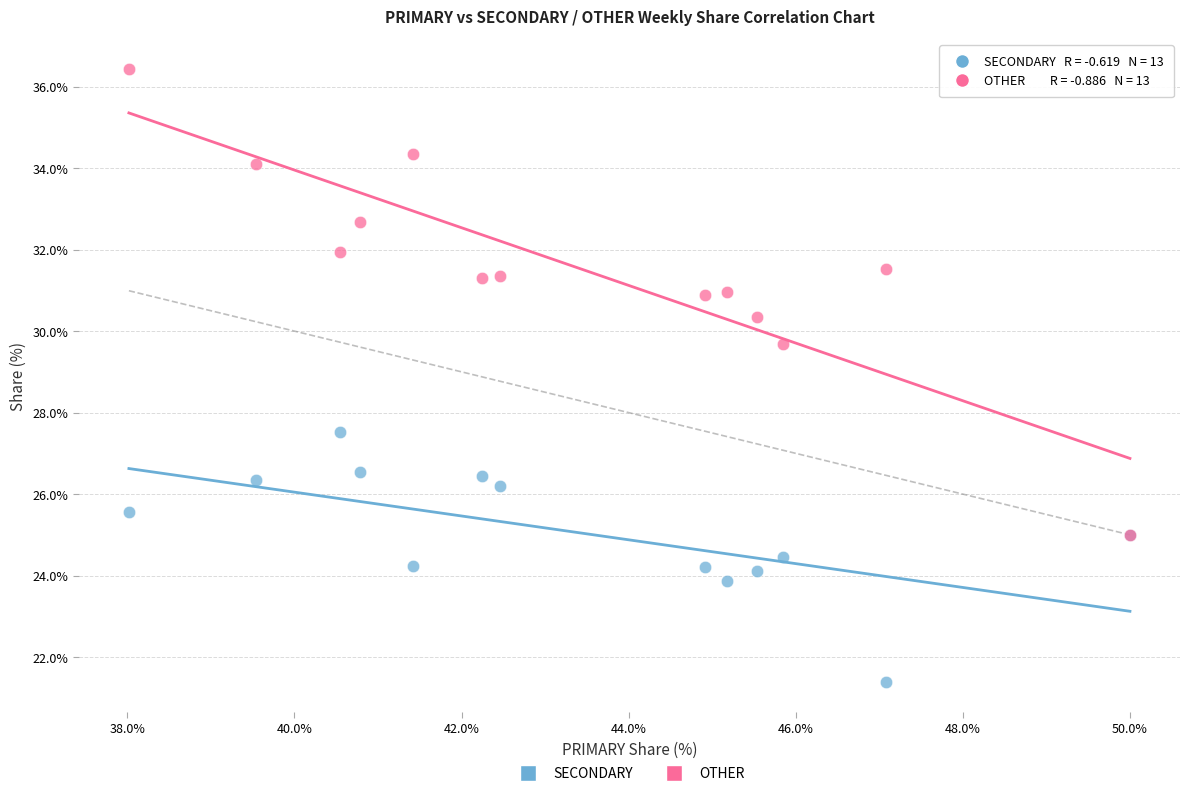

Across all series, what Y value is closest to 28?

27.5